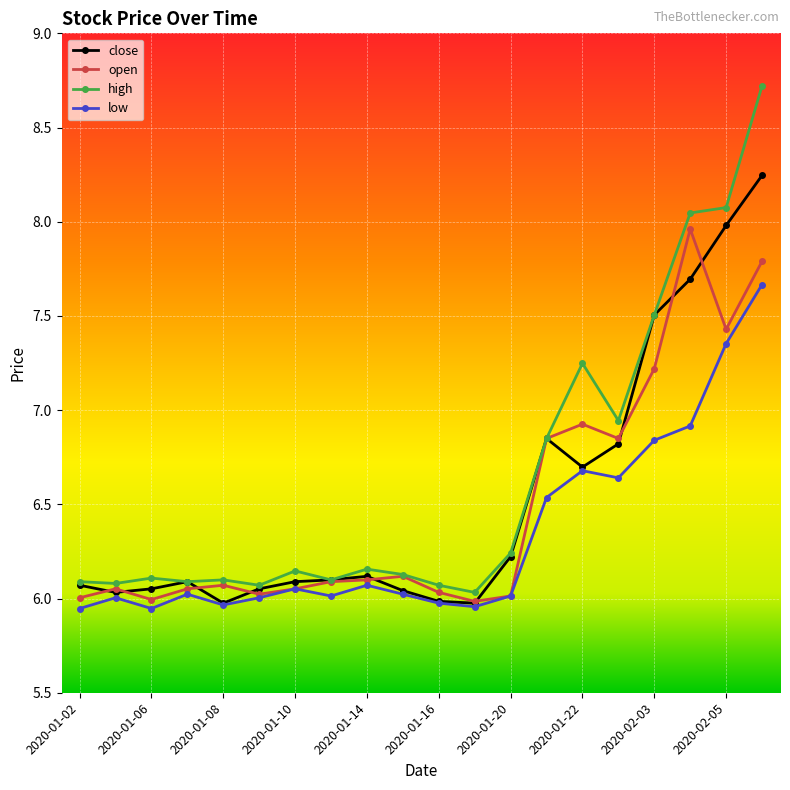

Rank the series by their average value, from highest to lowest.

high, close, open, low